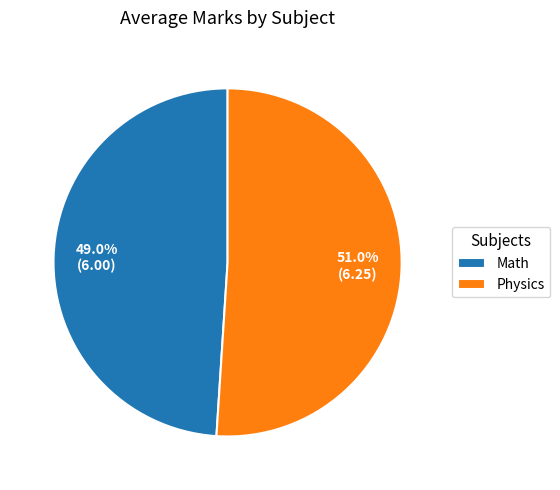

Between Math and Physics, which is larger?

Physics